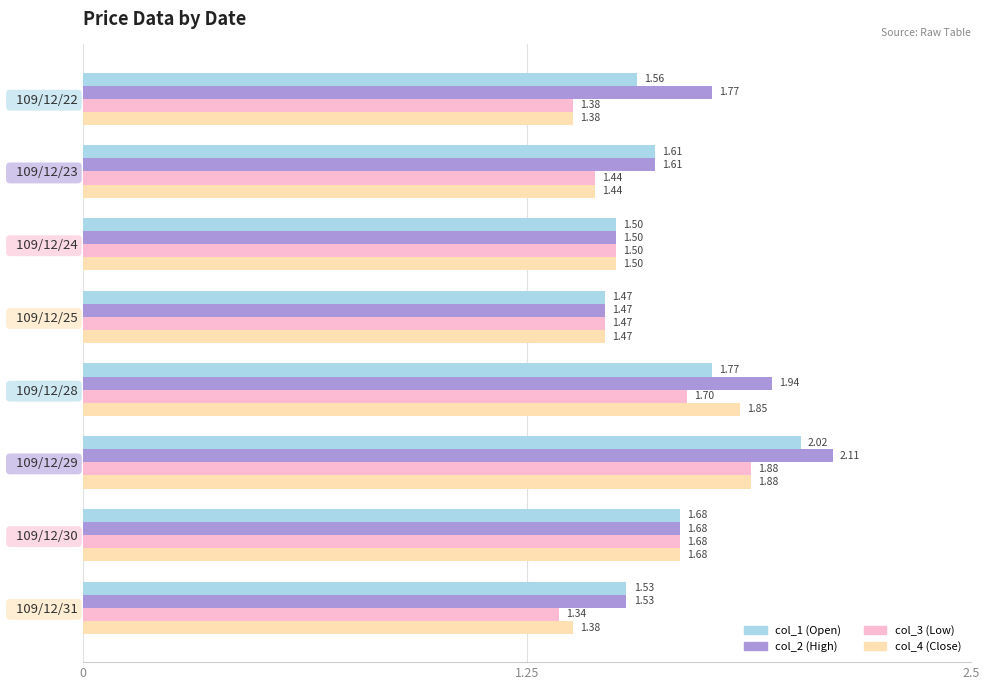

What is the sum of the col_1 (Open) values at   109/12/28 and   109/12/29?

3.8